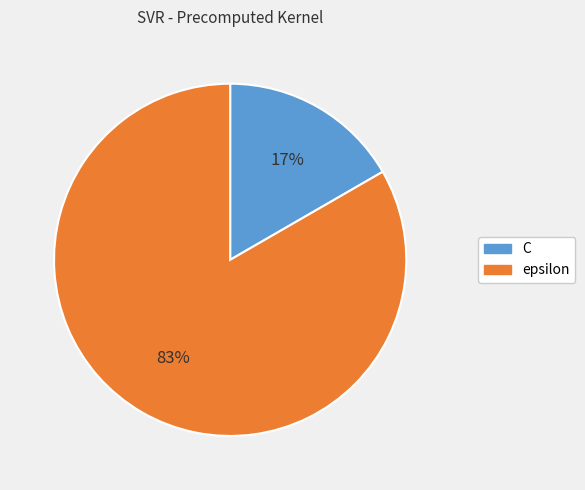

What percentage is the epsilon slice, to the nearest percent?

83%